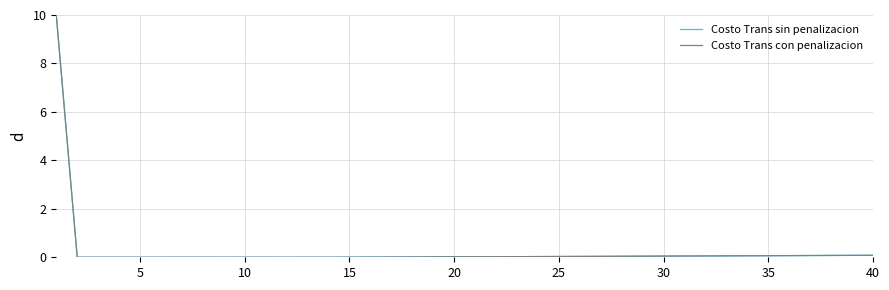

What is the maximum value shown in the chart?

10.0